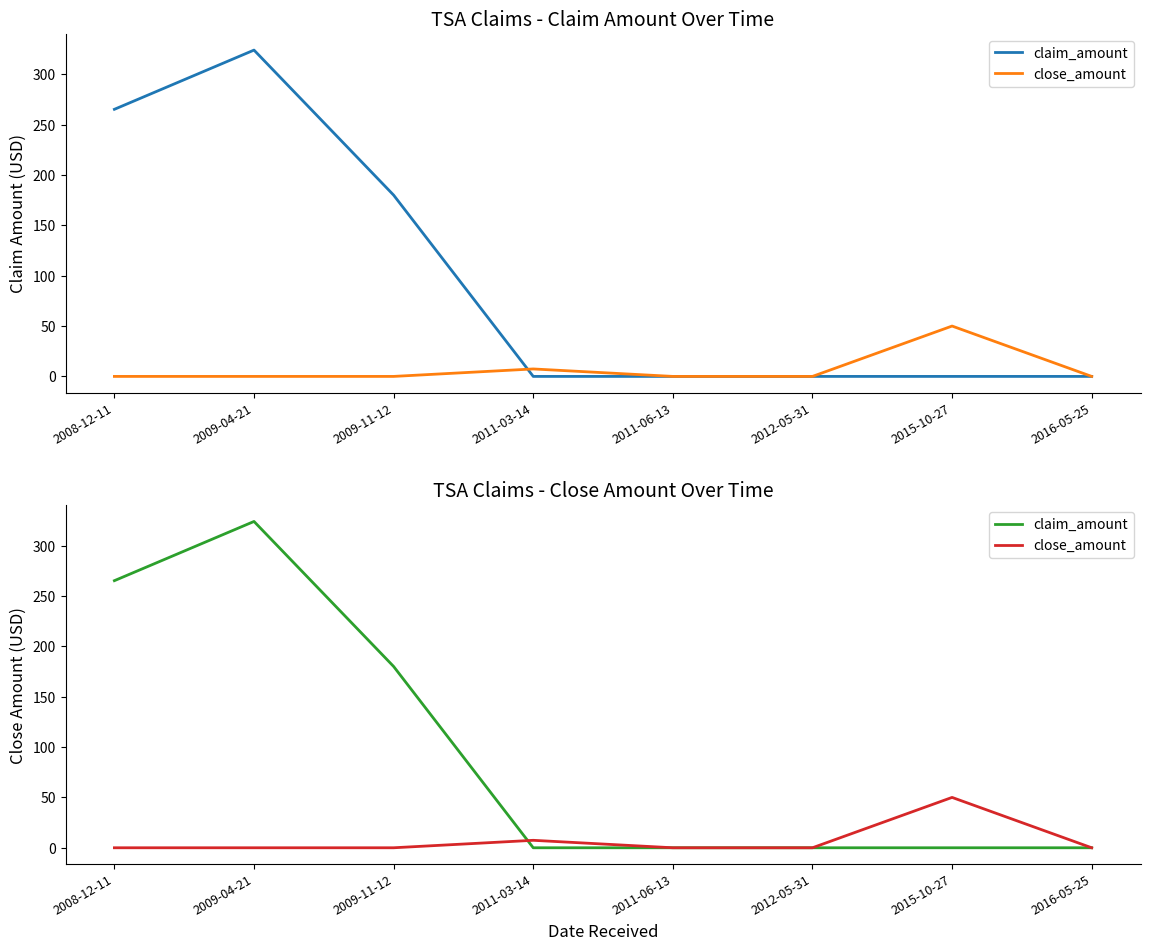

Which series ends up on top after the final intersection of claim_amount and close_amount?

close_amount